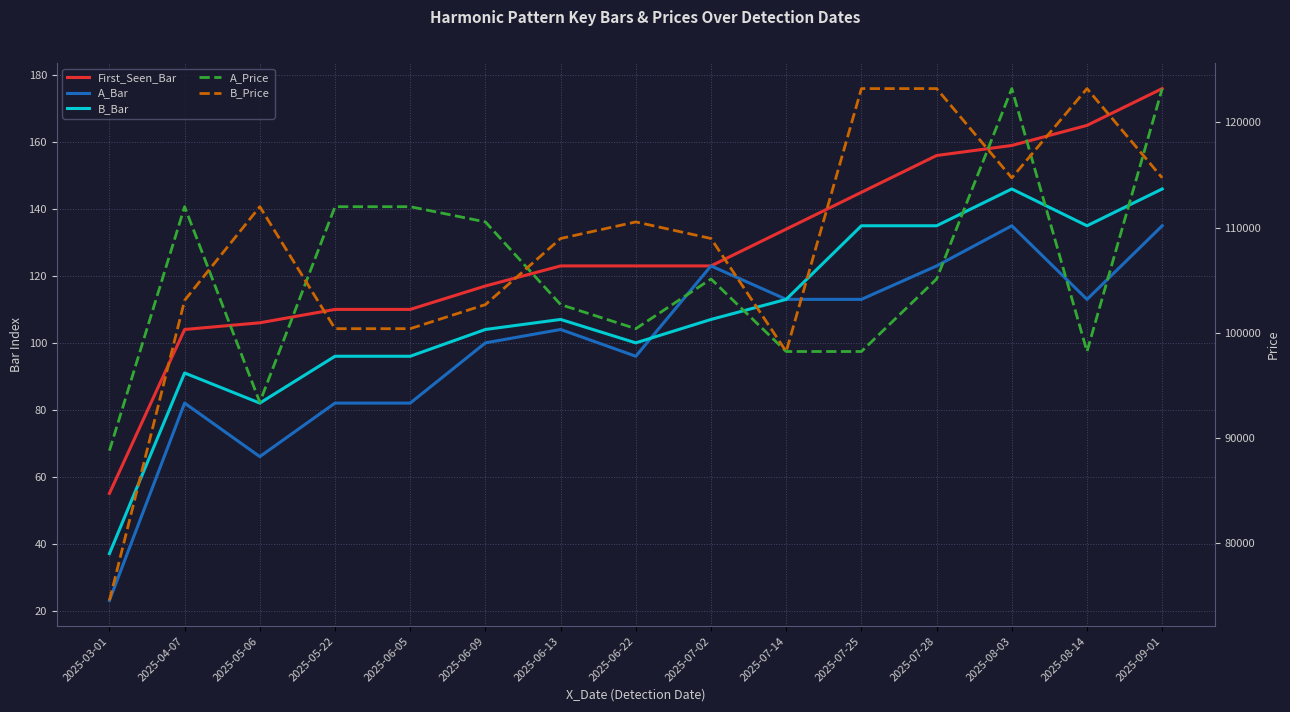

True or false: First_Seen_Bar has more than 0 interior local peaks.

False